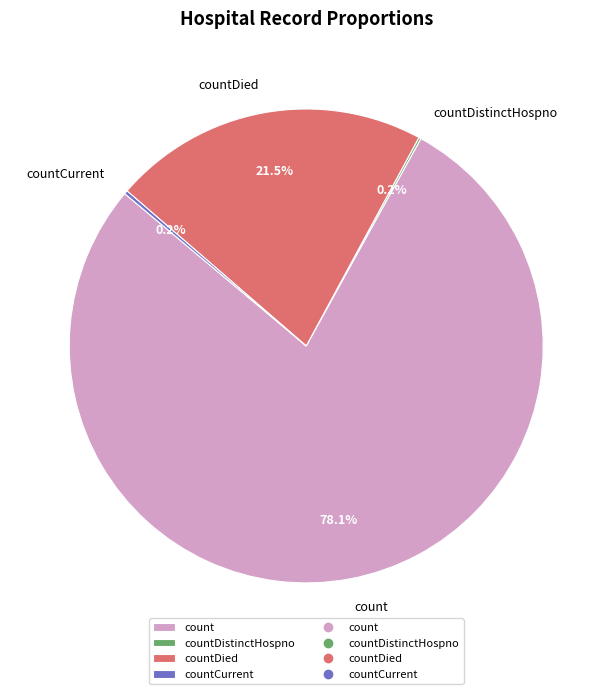

Is the sum of countDied and count greater than half?

Yes